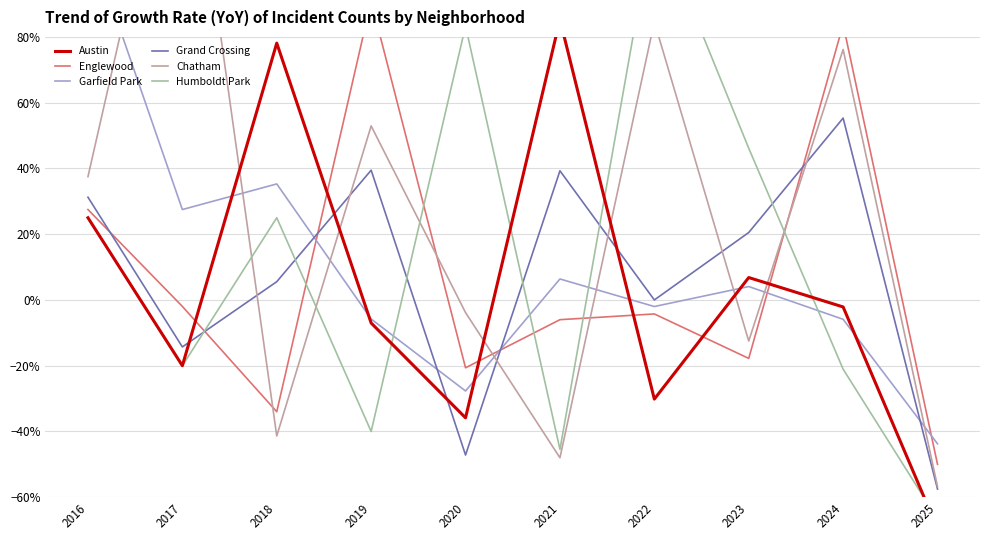

What is the maximum value for Garfield Park?

1.1